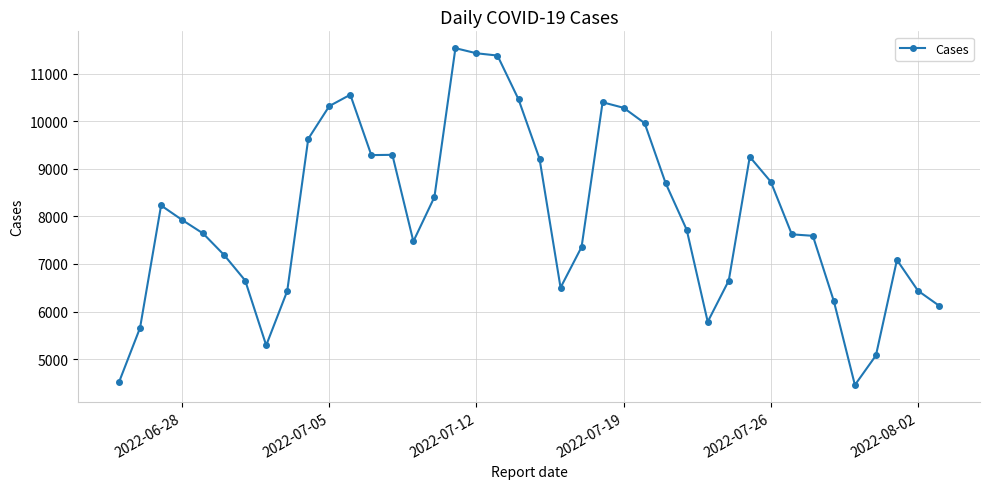

What is the maximum value shown in the chart?

11535